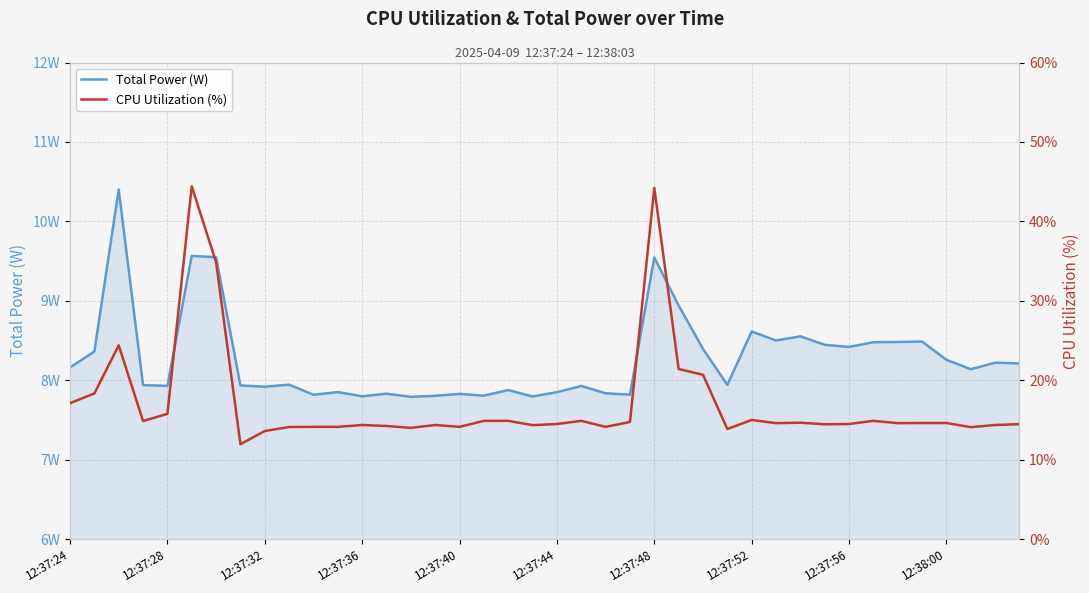

What is the difference between the maximum and minimum values in the Total Power (W) series?

2.6